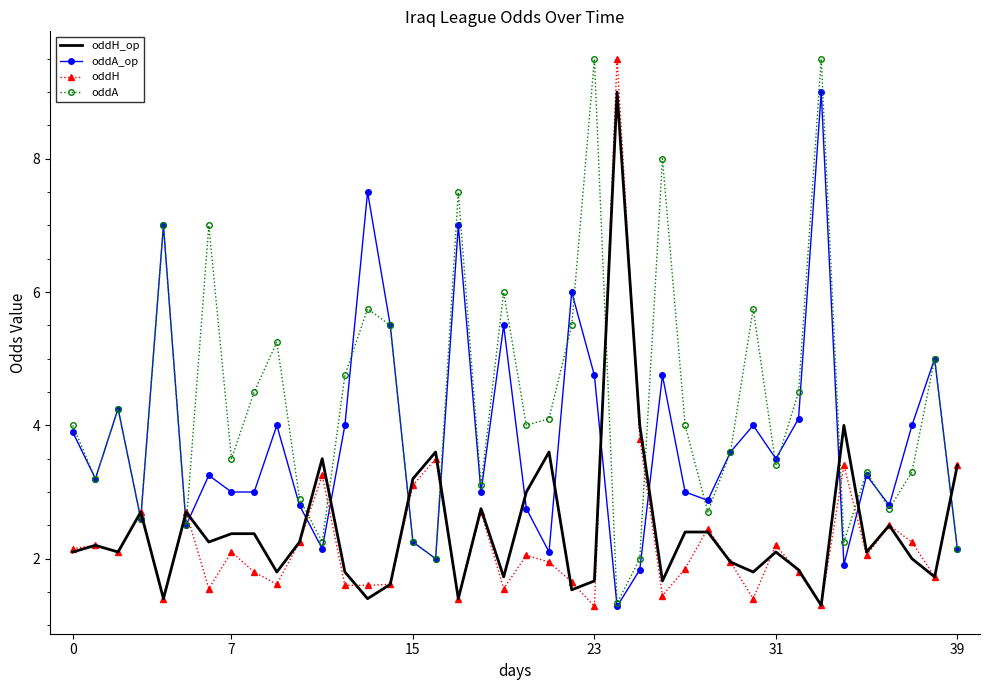

What is the smallest value displayed?

1.3